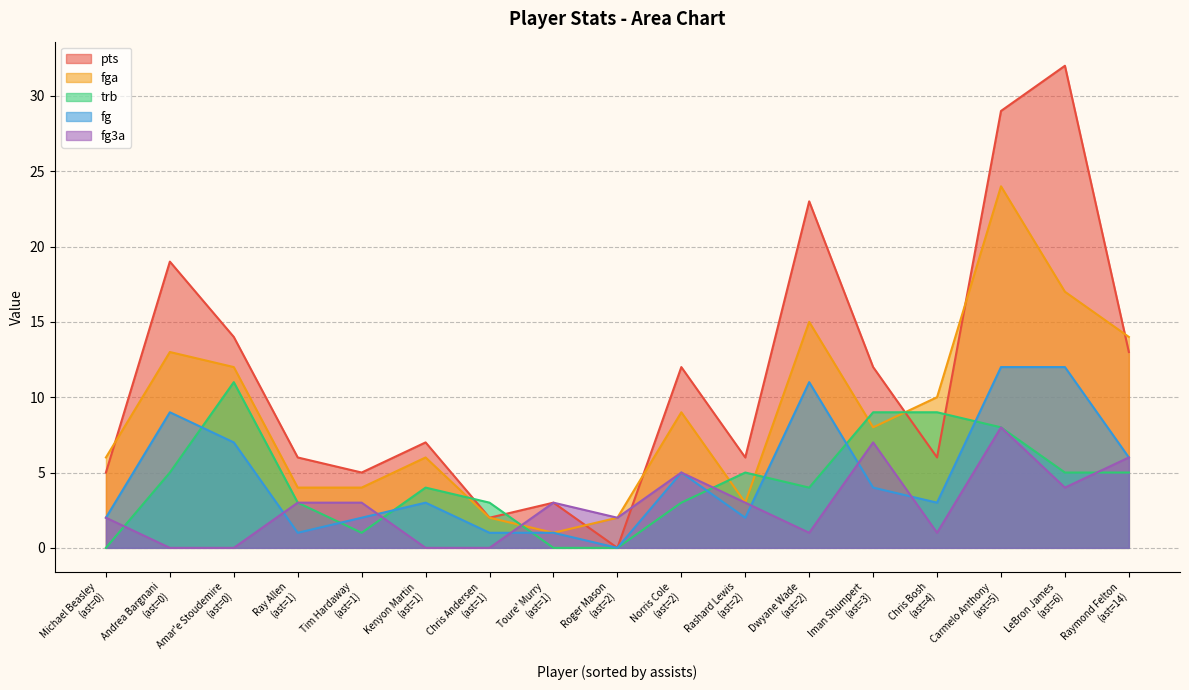

Does the chart have visible grid lines?

Yes